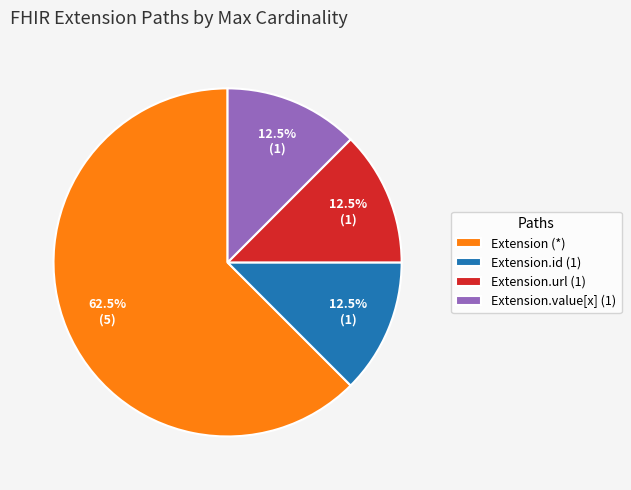

Combined, what portion of the pie is Extension.url (1) and Extension (*)?

75.0%